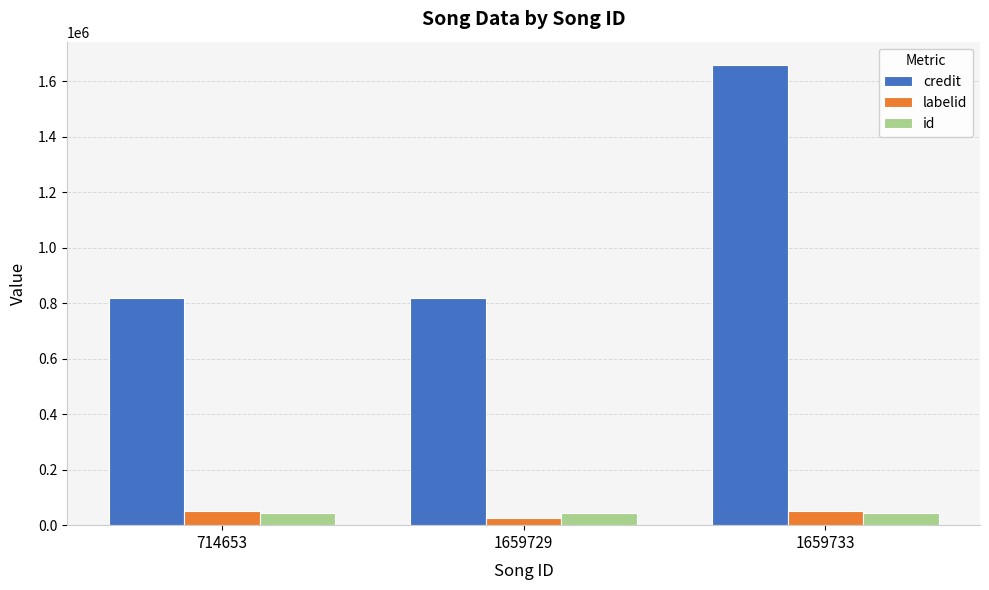

What is the value of the credit bar at the 2nd from the left?

820384